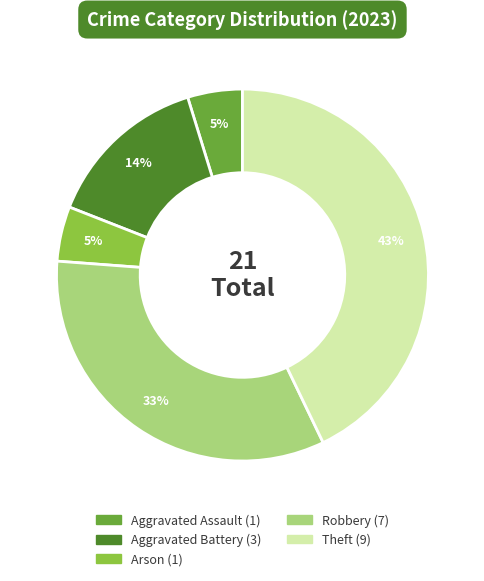

Is Theft the majority of the pie?

No